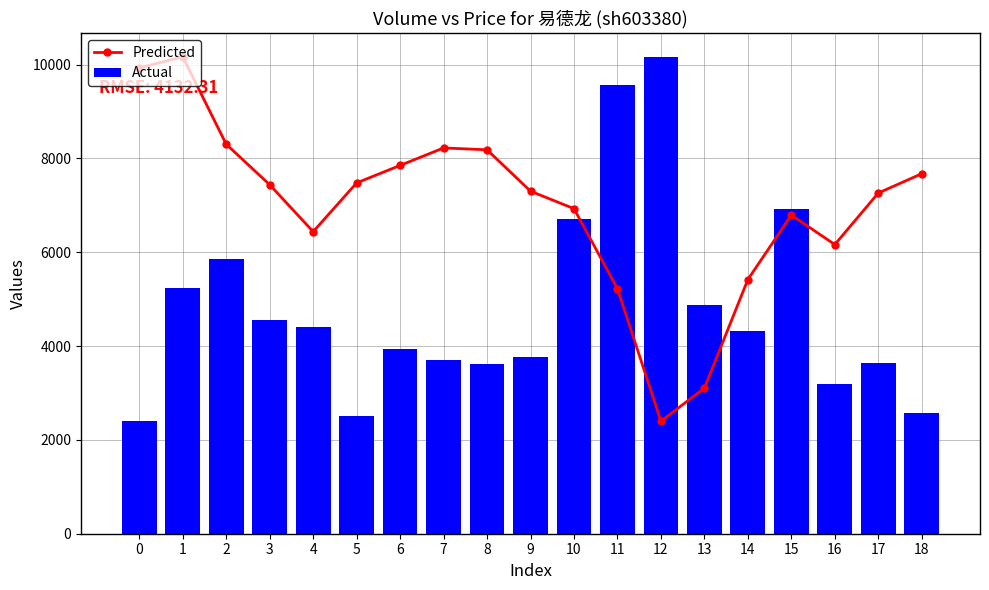

What is the value of the Actual bar at the 3rd from the left?

5863